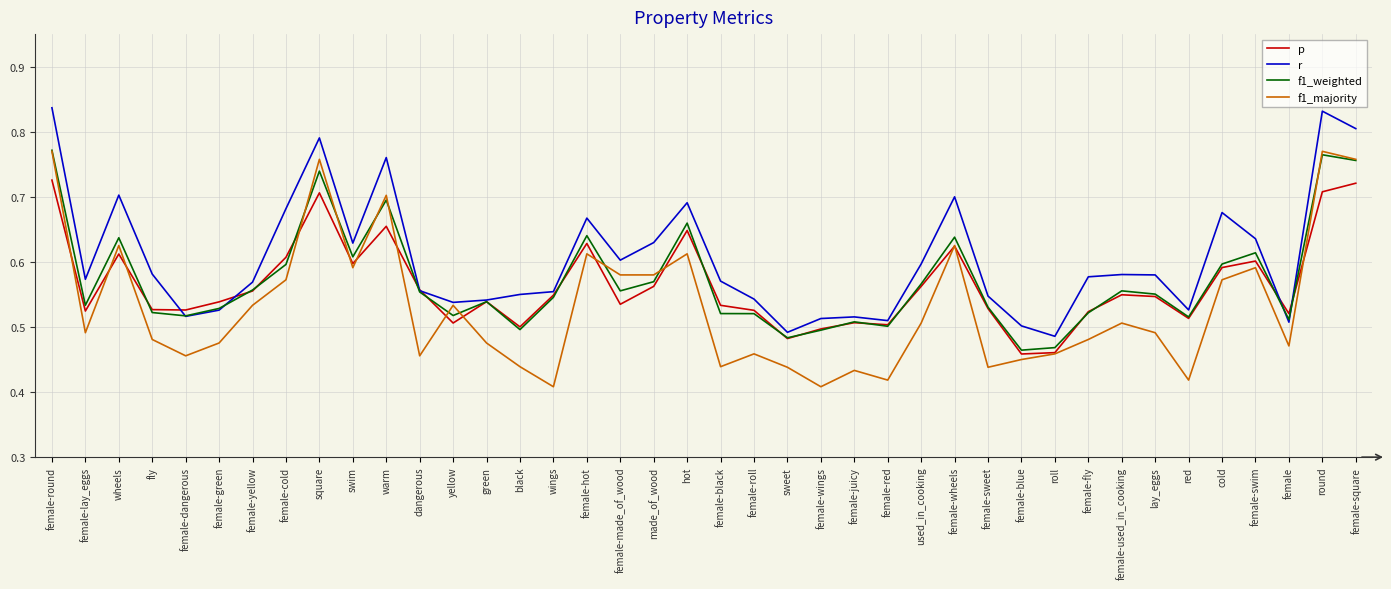

What are all the series names shown in the legend?

p, r, f1_weighted, f1_majority